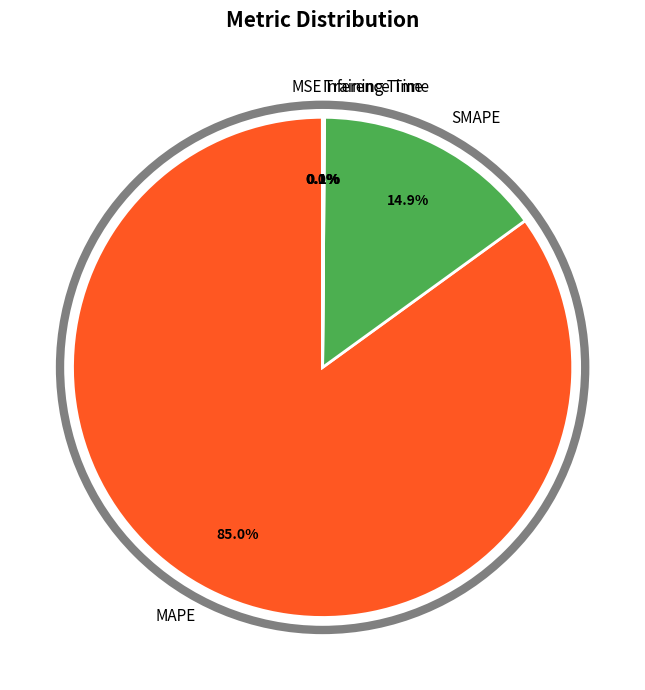

Which category accounts for the majority?

MAPE